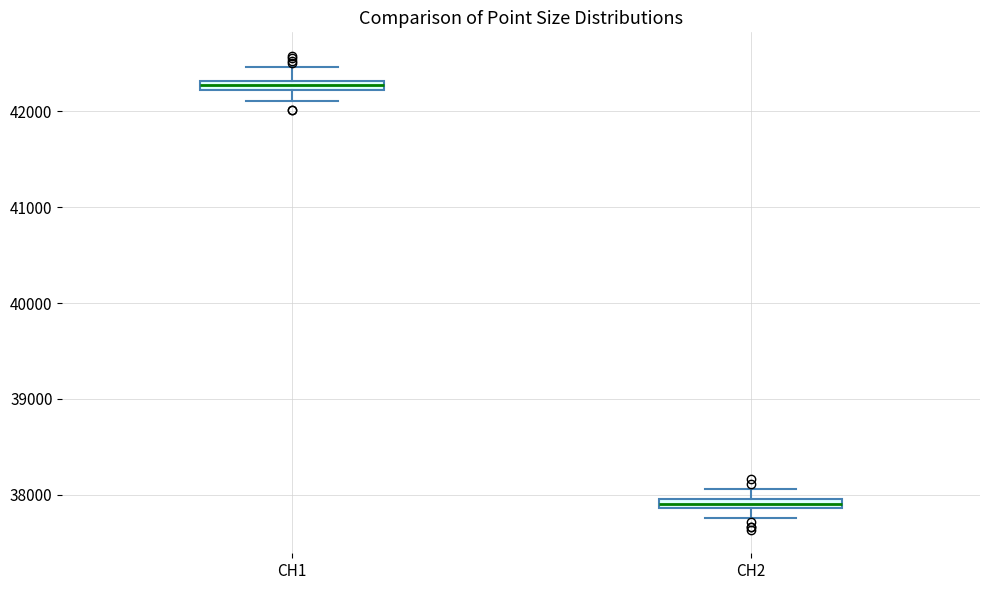

Which box's median line is the lowest?

CH2